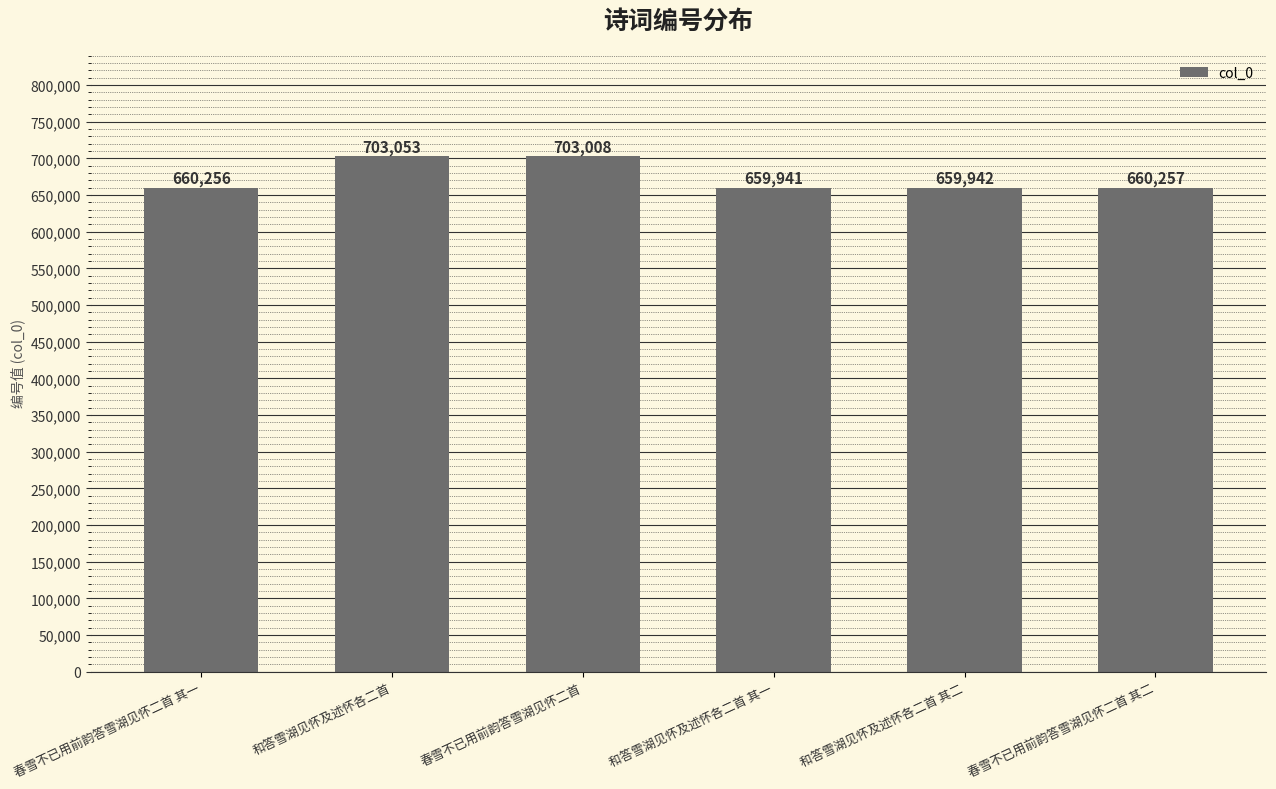

List the labels in order of value, largest first.

和答雪湖见怀及述怀各二首, 春雪不已用前韵答雪湖见怀二首, 春雪不已用前韵答雪湖见怀二首 其二, 春雪不已用前韵答雪湖见怀二首 其一, 和答雪湖见怀及述怀各二首 其二, 和答雪湖见怀及述怀各二首 其一